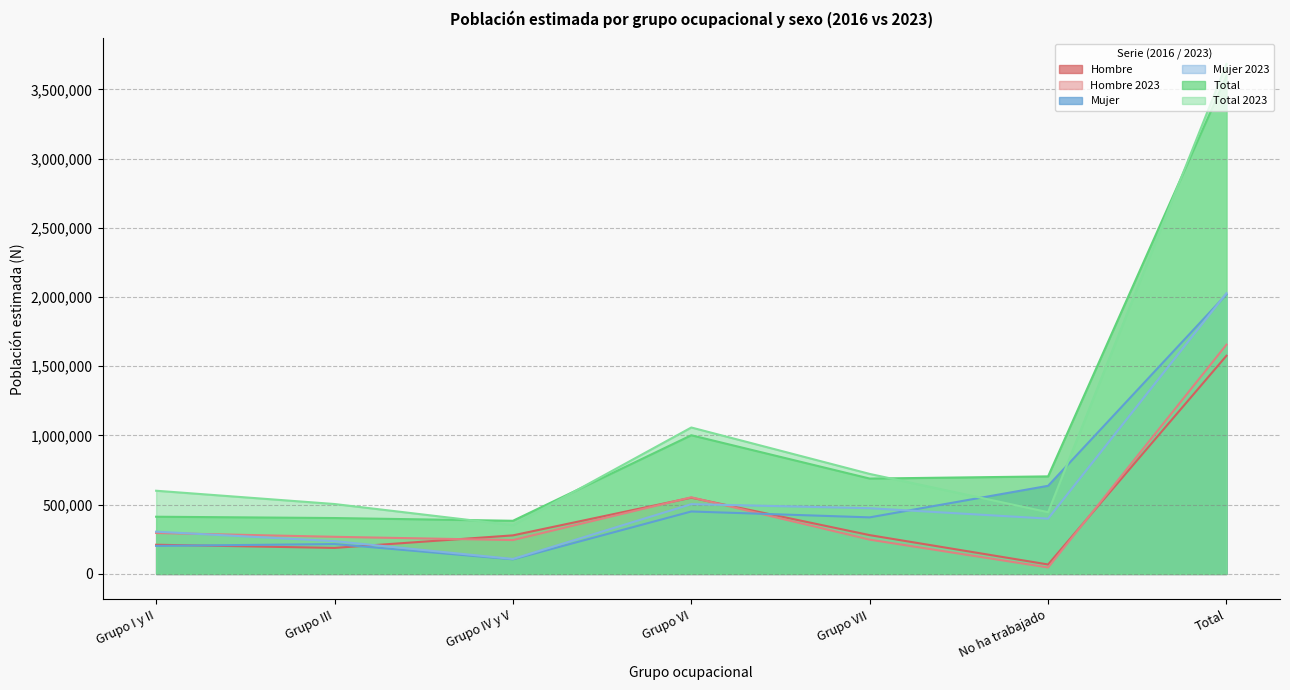

How many lines are shown in the chart?

6